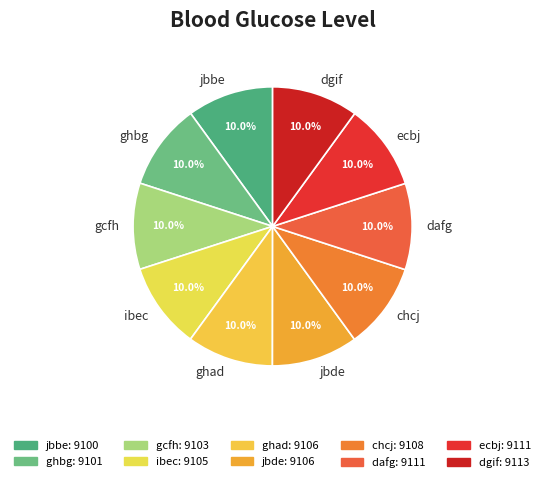

To the nearest percent, what is the combined percentage of chcj and ghad?

20%